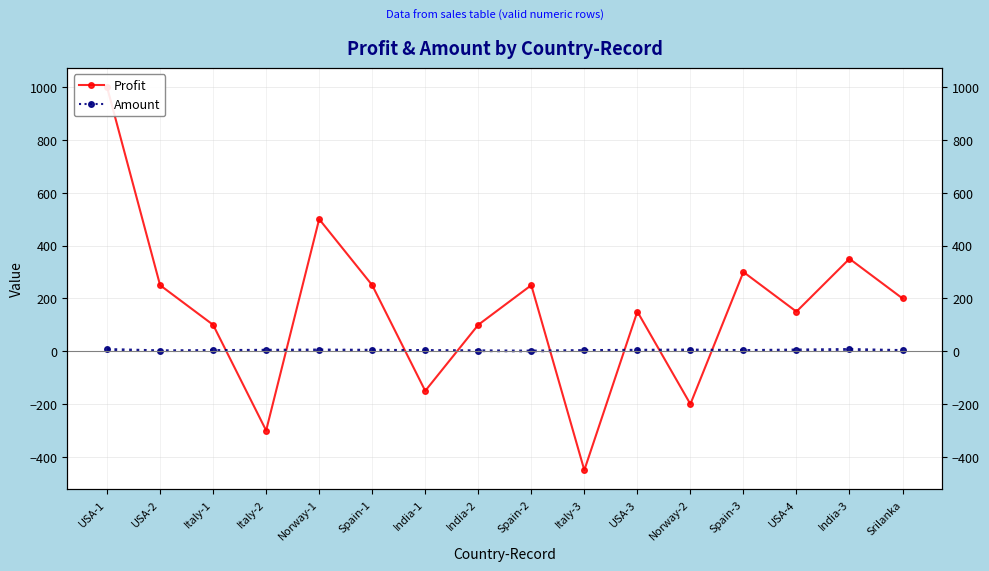

Rank the series by their maximum value, from highest to lowest.

Profit, Amount